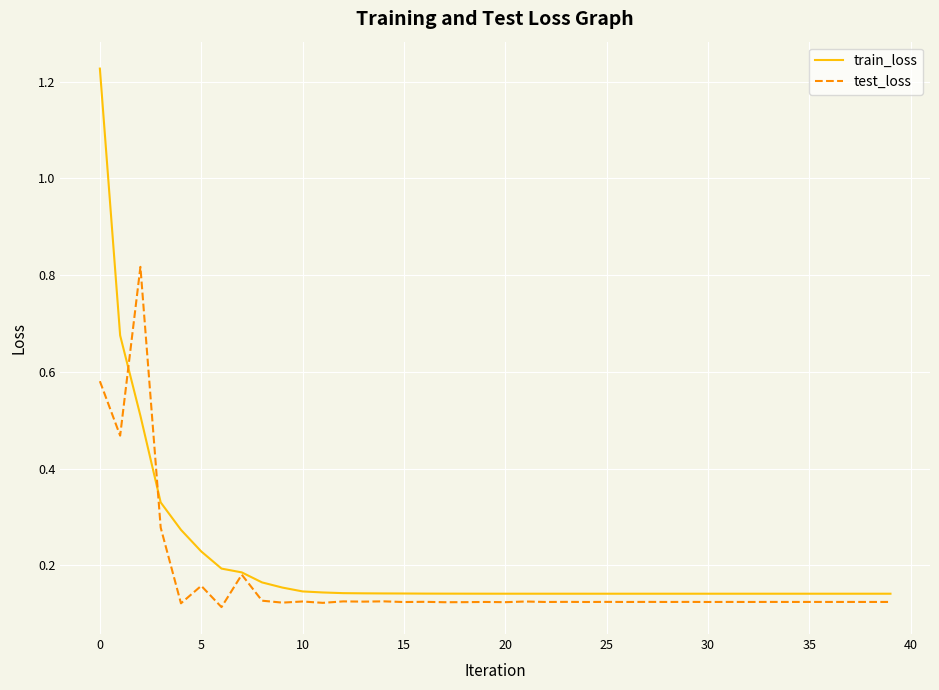

Rank the series by their maximum value, from lowest to highest.

test_loss, train_loss